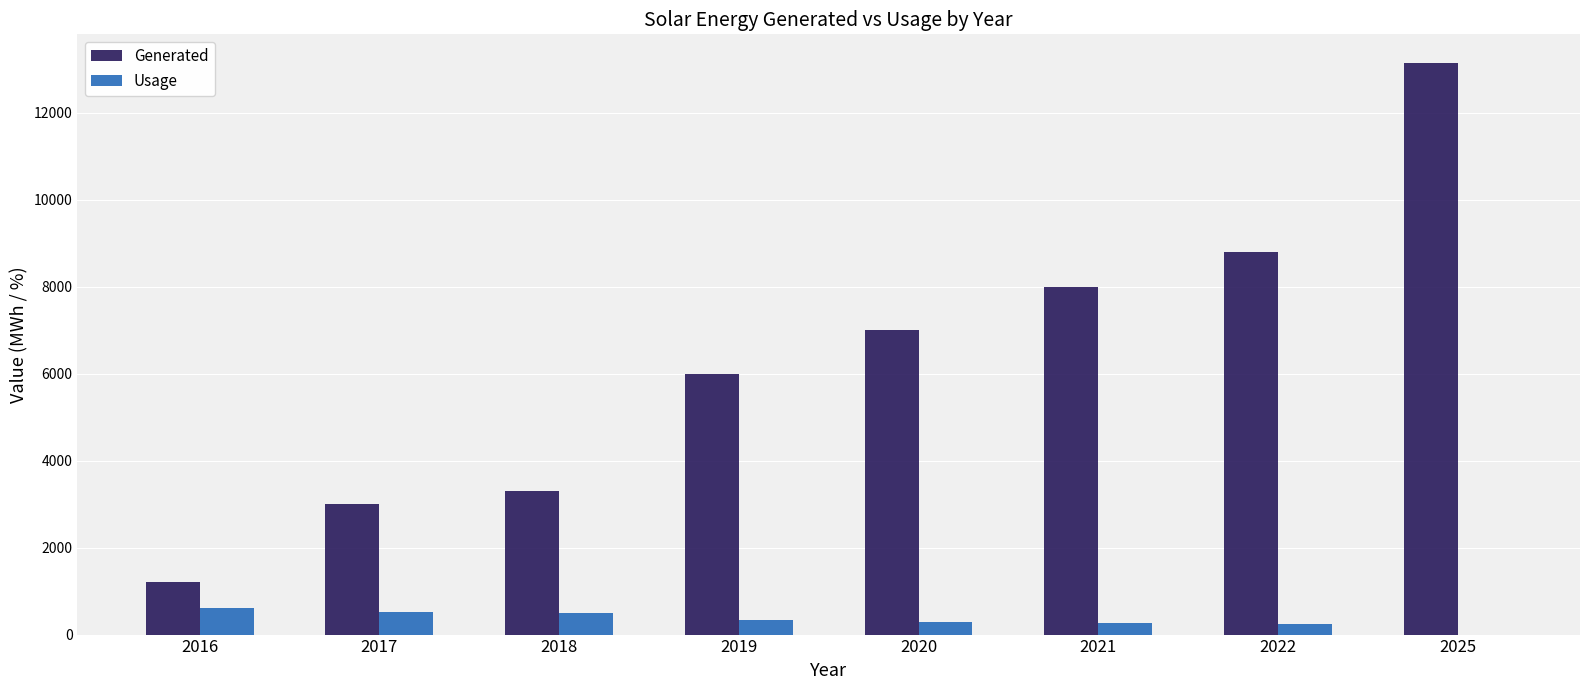

True or false: Generated has a value of 8000 at 2021.

True